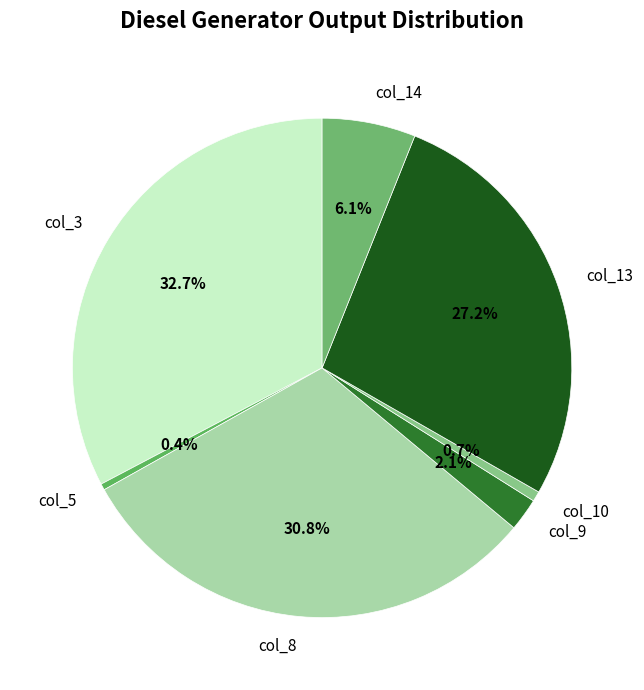

How much of the chart is everything except col_5?

99.6%